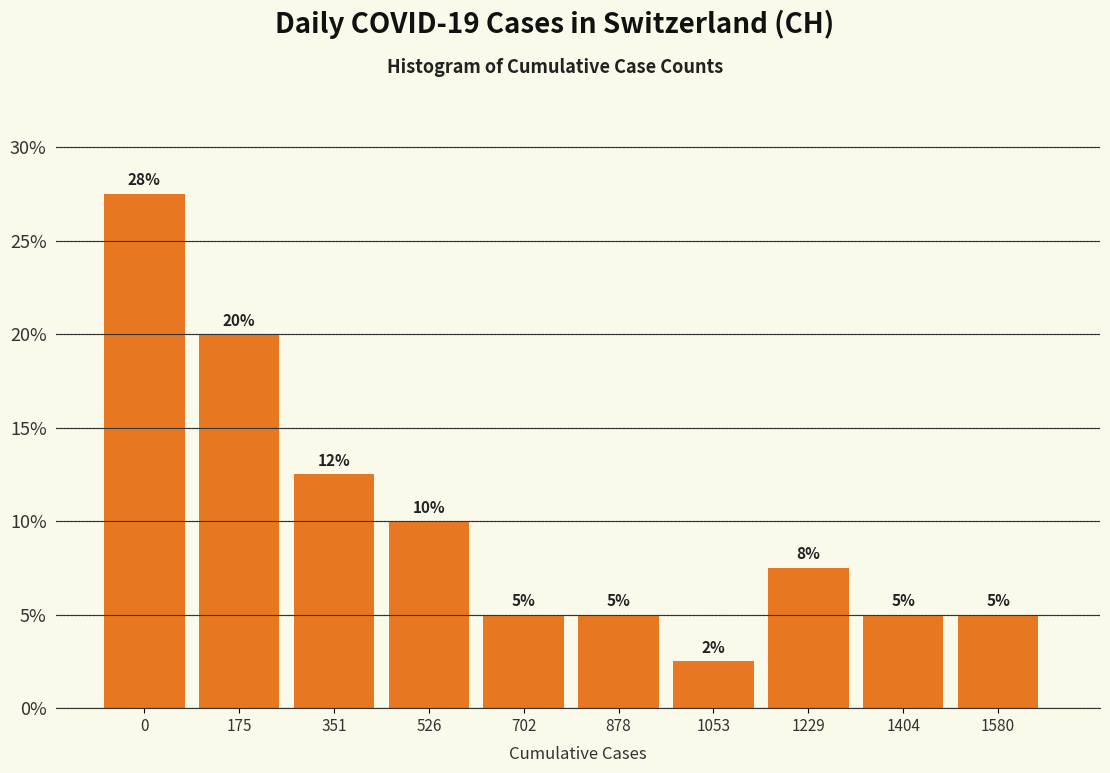

What is the value of the 9th bar from the left?

5.0